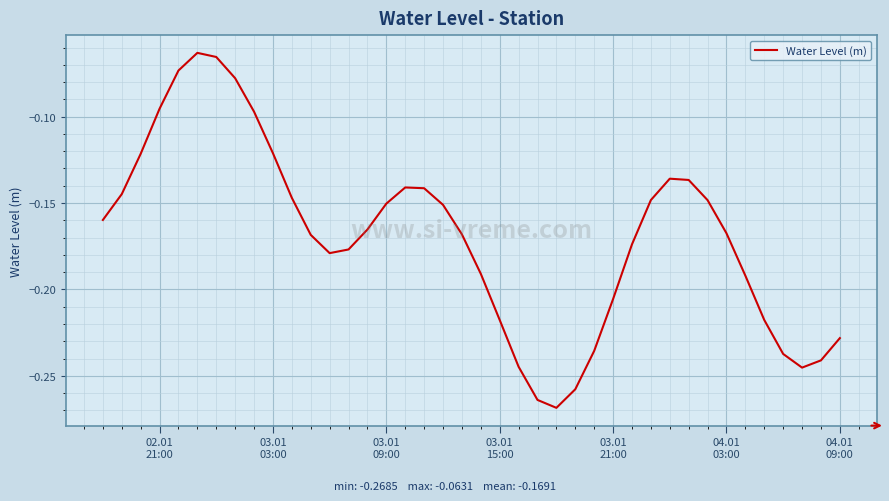

Reading right to left, transcribe all the data shown in this chart.

-0.2	-0.2	-0.2	-0.2	-0.2	-0.2	-0.2	-0.1	-0.1	-0.1	-0.1	-0.2	-0.2	-0.2	-0.3	-0.3	-0.3	-0.2	-0.2	-0.2	-0.2	-0.2	-0.1	-0.1	-0.2	-0.2	-0.2	-0.2	-0.2	-0.1	-0.1	-0.1	-0.1	-0.1	-0.1	-0.1	-0.1	-0.1	-0.1	-0.2